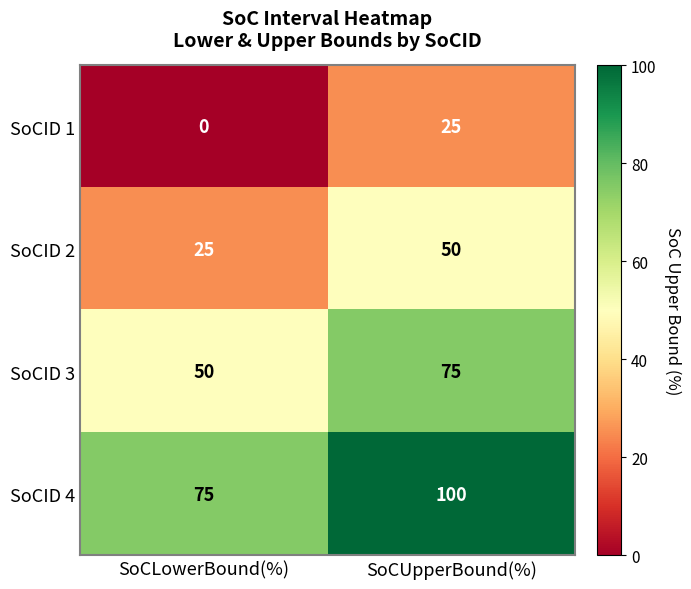

What is the difference between the highest and lowest values at SoCUpperBound(%)?

75